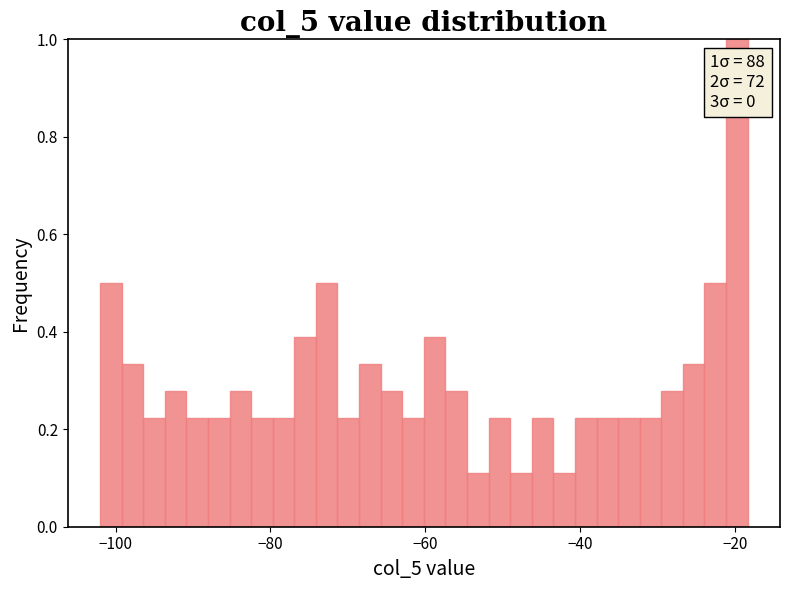

Read against the x-axis, roughly where is the centre of the tallest bar?

-20